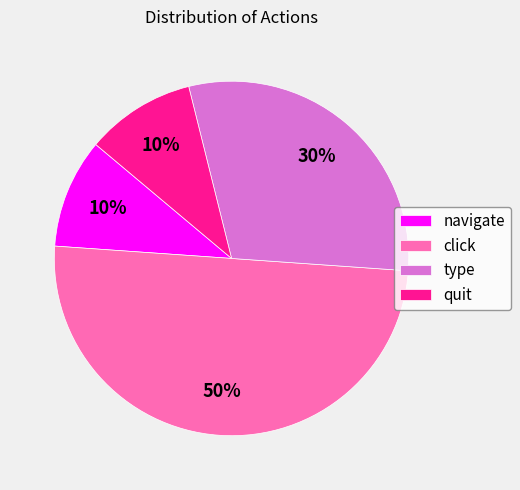

Is quit the majority of the pie?

No